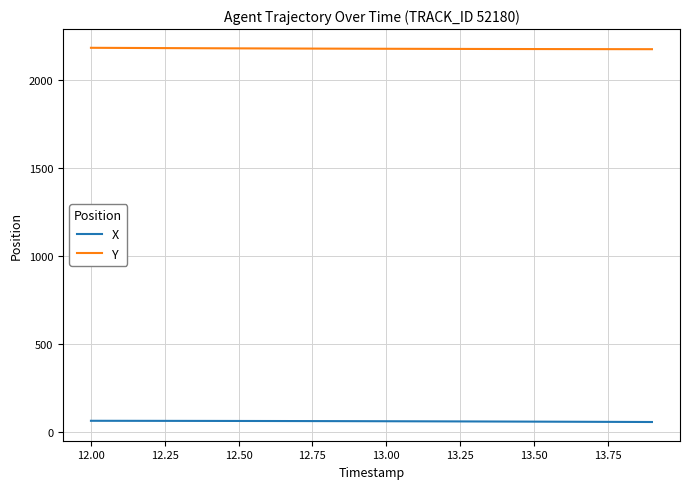

Rank the series by their average value, from highest to lowest.

Y, X